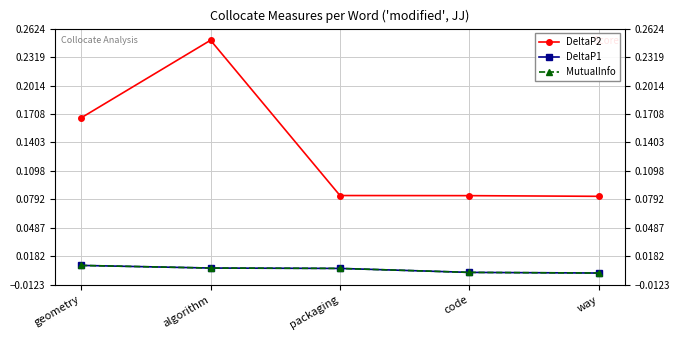

Is this an area chart (filled region under the line)?

No